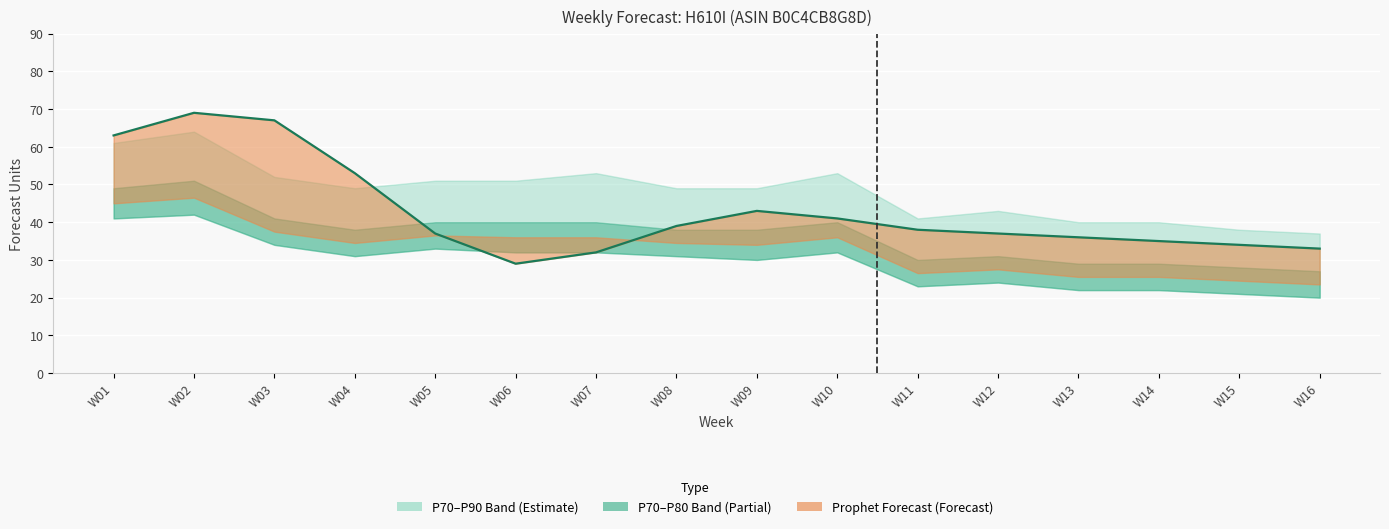

True or false: the data shows 39 at W08.

True